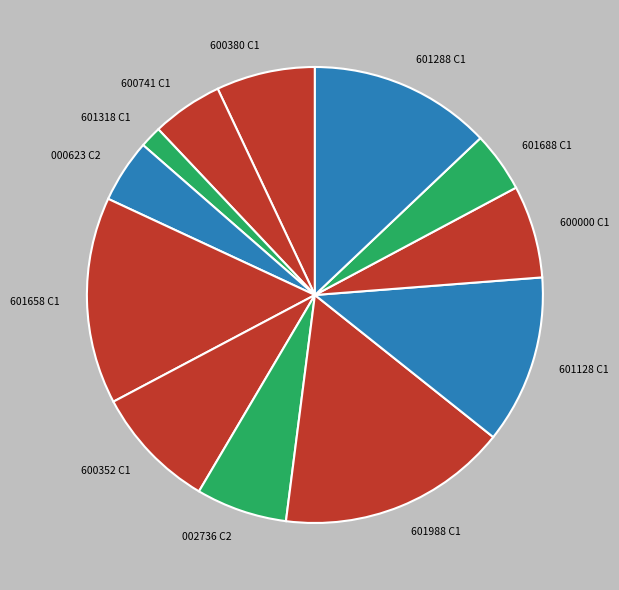

Combined, do 601128 C1 and 600741 C1 account for over 50%?

No